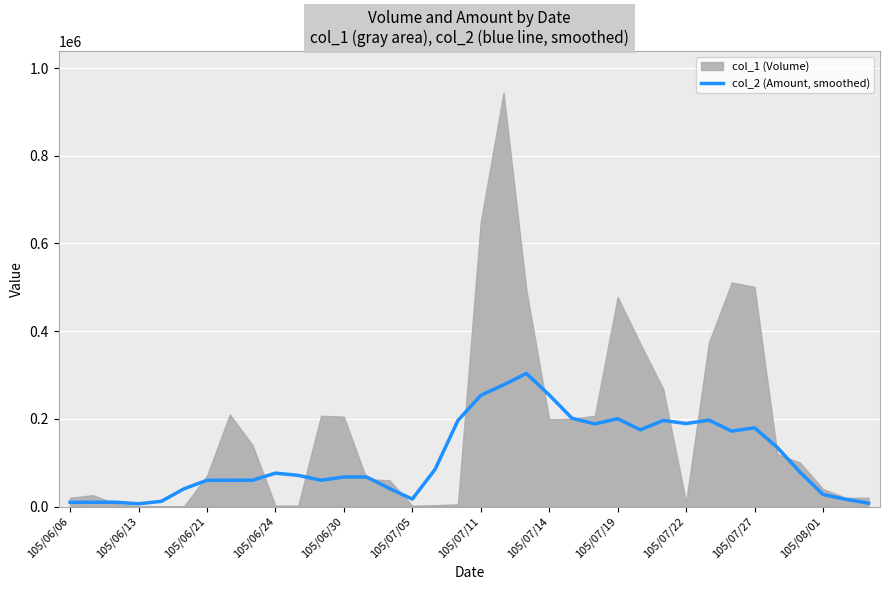

The value of col_2 (Amount, smoothed) at 105/06/30 is 111429. True or false?

False